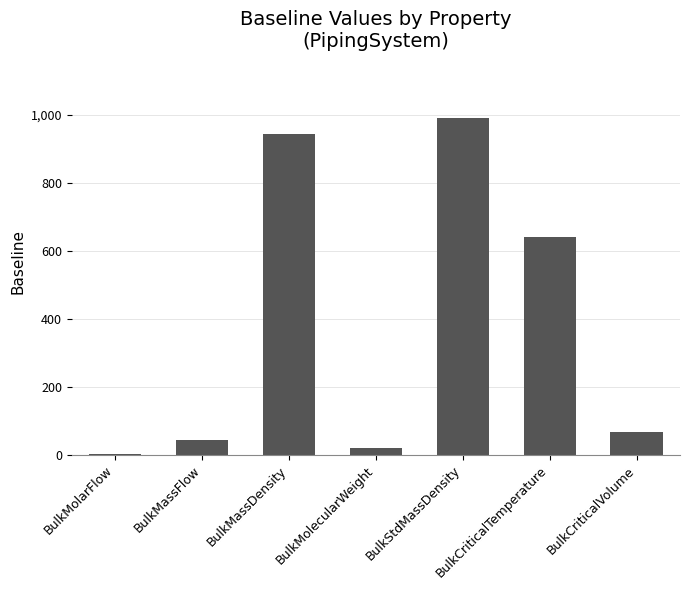

Which category has the highest value across all series?

BulkStdMassDensity